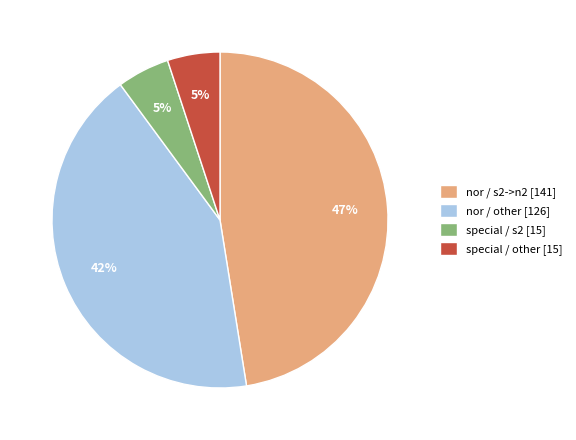

Which has a higher value, special / other [15] or nor / s2->n2 [141]?

nor / s2->n2 [141]